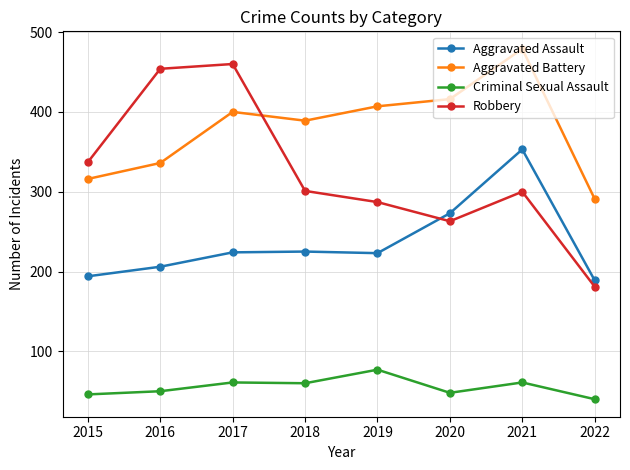

At which category does the chart reach its minimum across all series?

2022